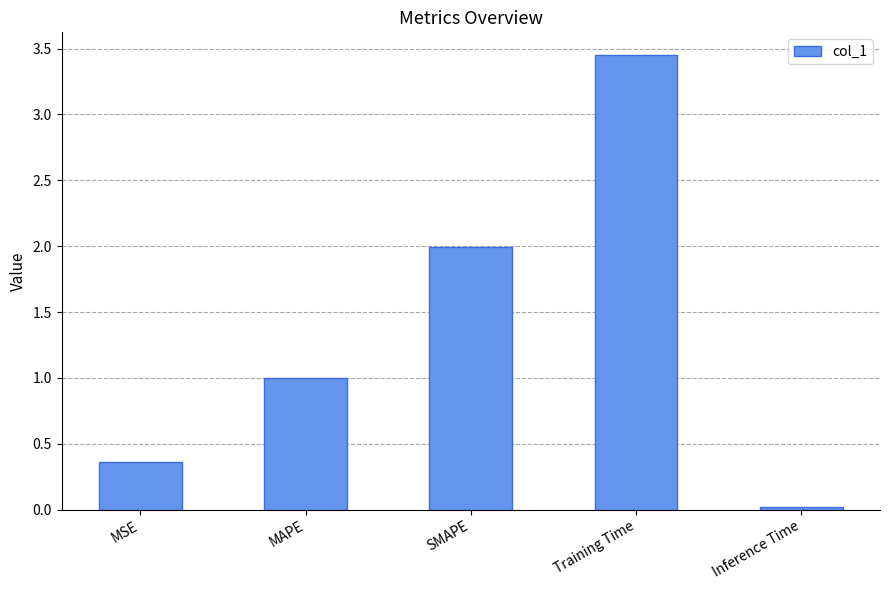

What is the change in value from SMAPE to Training Time?

+1.5